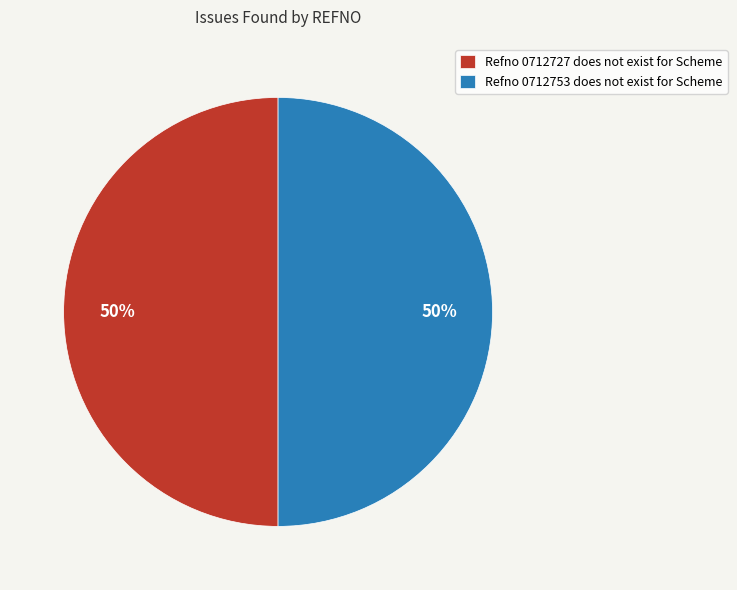

To the nearest percent, what percentage of the pie is Refno 0712753 does not exist for Scheme?

50%